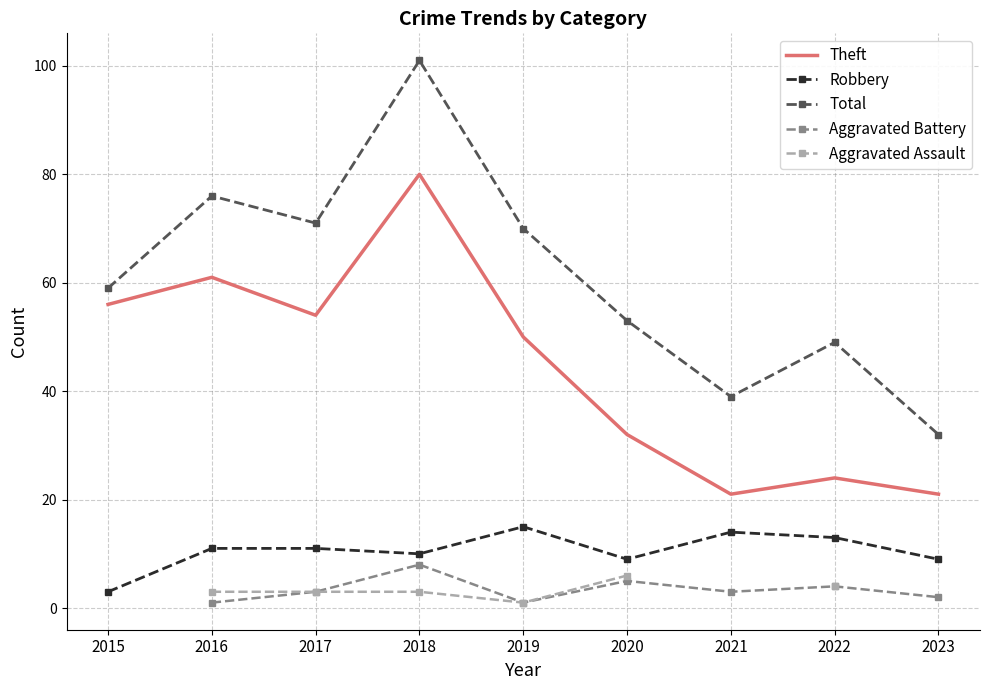

The Robbery series shows 14 at 2023. True or false?

False